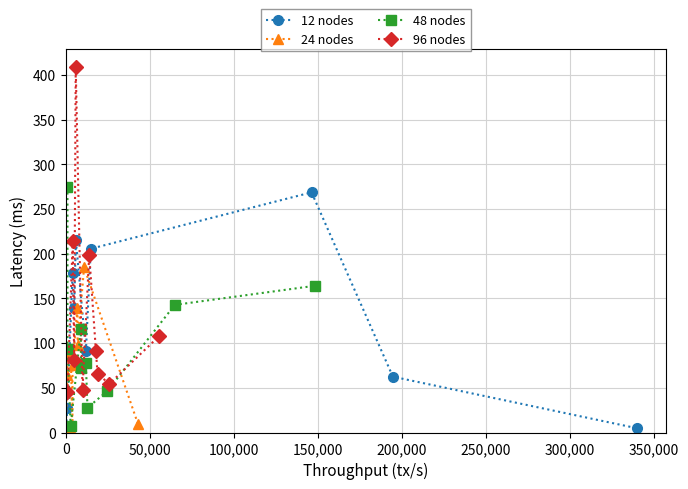

How many lines are shown in the chart?

4